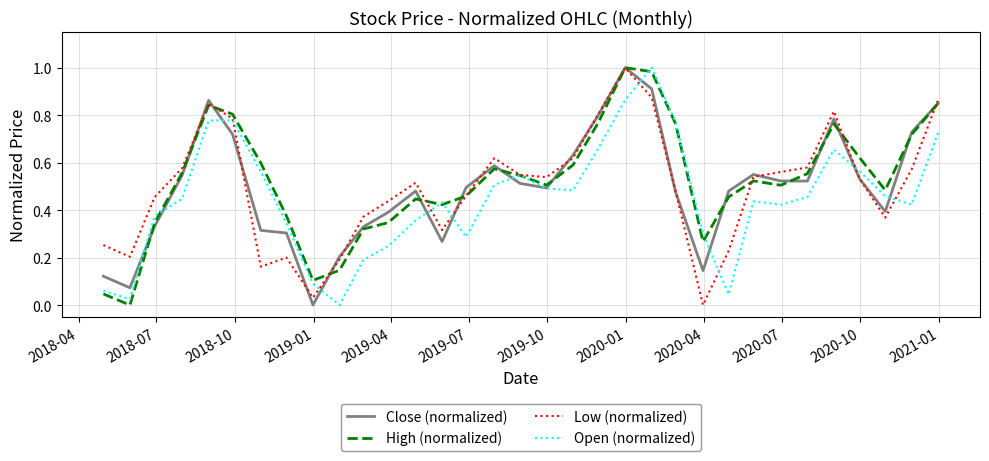

What is the greatest value displayed?

1.0